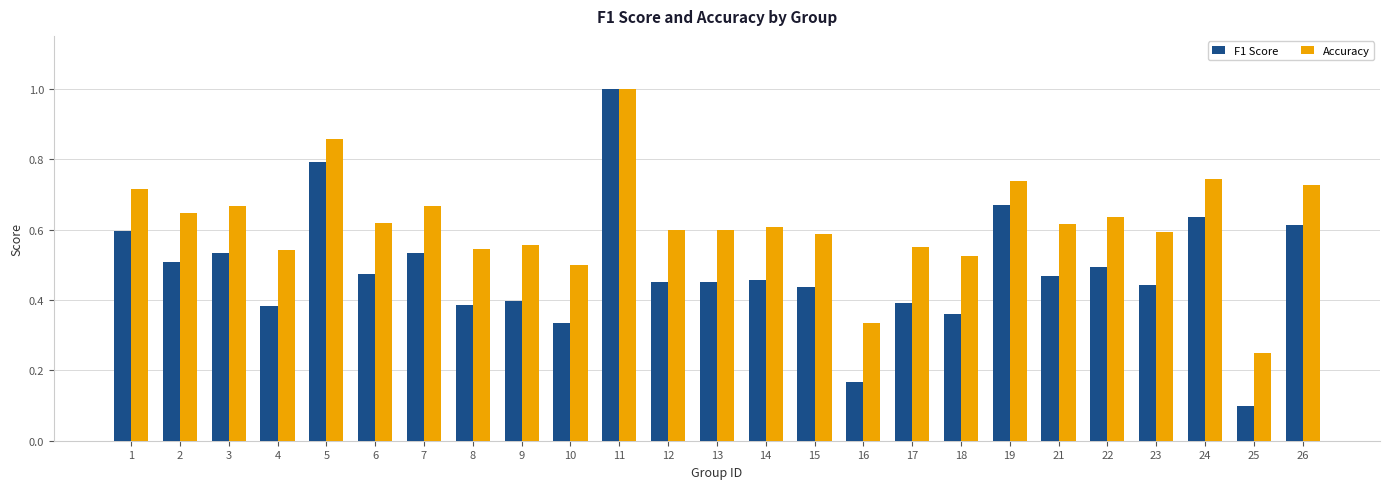

Between 6 and 7, which series saw the biggest shift?

F1 Score